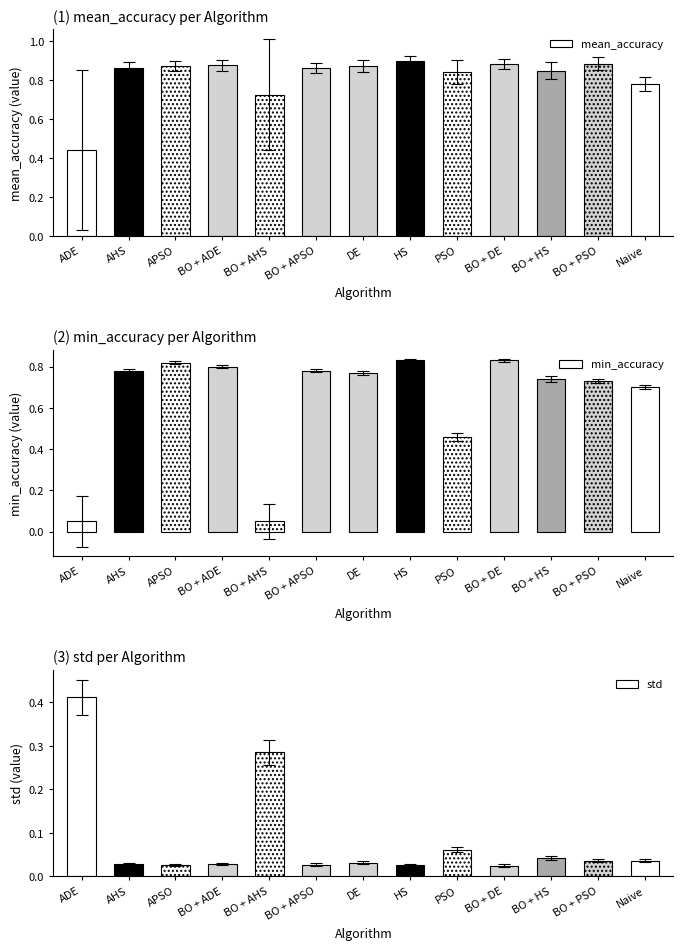

Which series has the largest total across all categories?

mean_accuracy